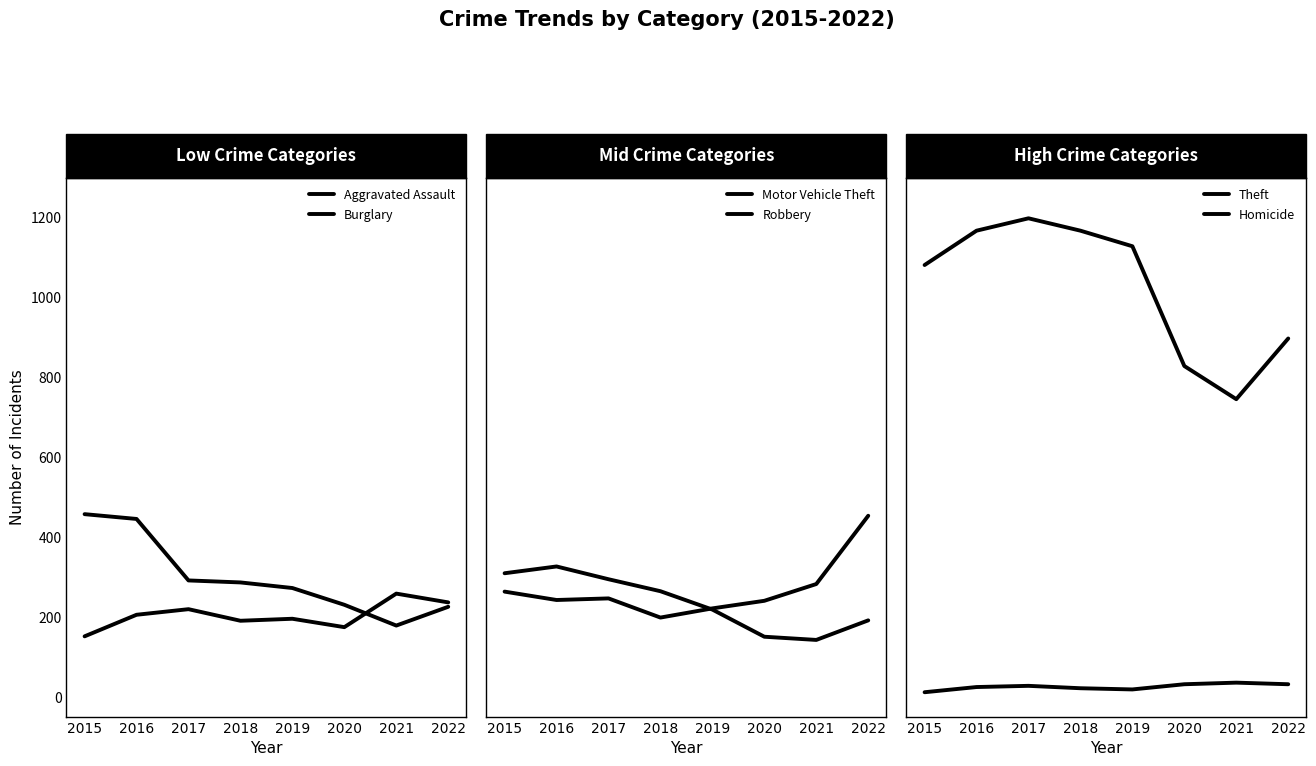

True or false: Aggravated Assault has more than 0 points higher than both neighbors.

True